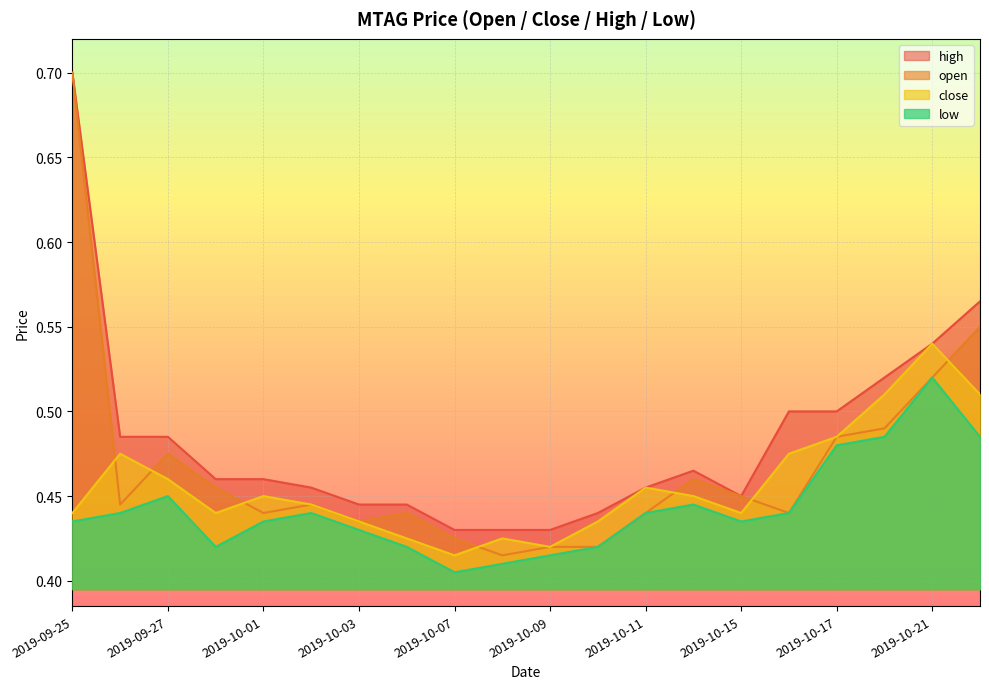

Which series has the widest spread of values?

open